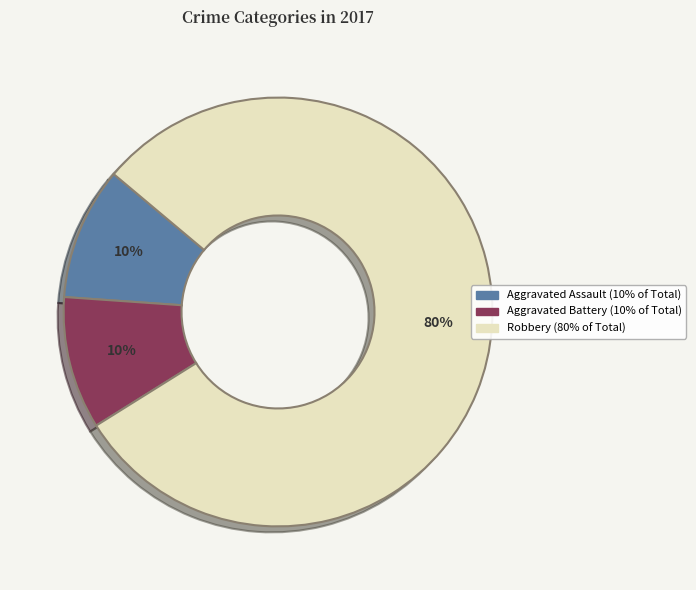

True or false: Aggravated Battery accounts for 1% of the total.

False